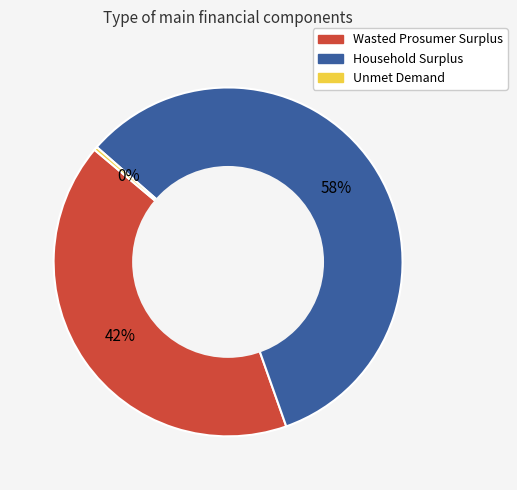

True or false: Household Surplus accounts for 58% of the total.

True